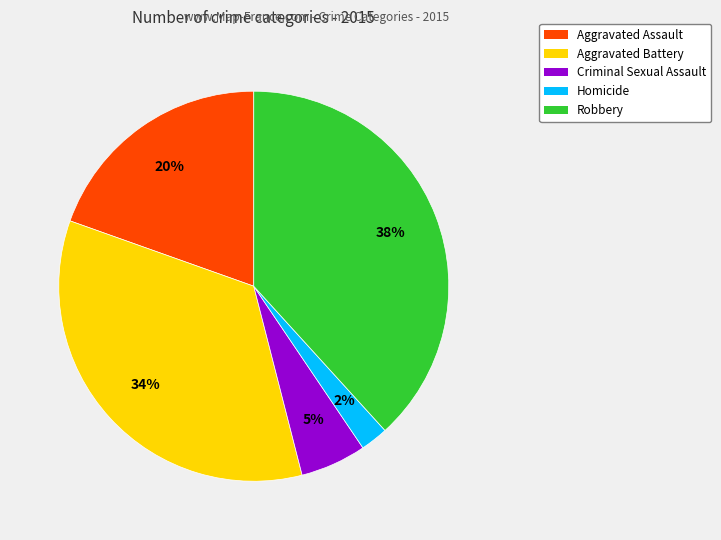

Do Aggravated Assault and Robbery together represent more than half of the pie?

Yes